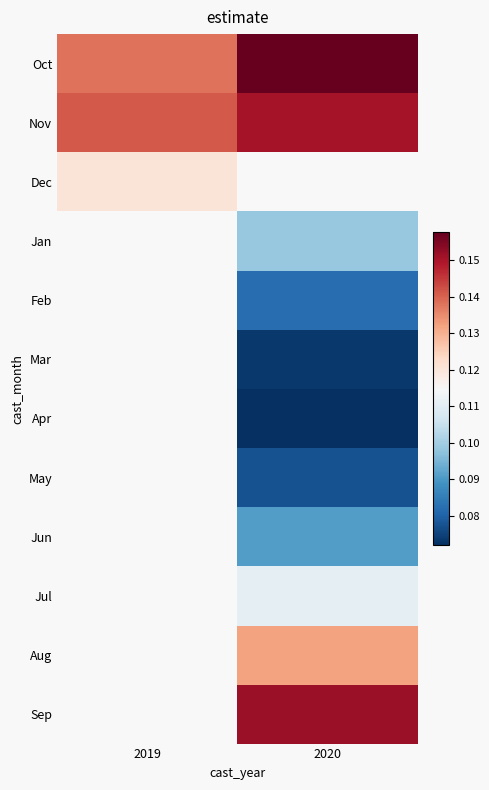

How many values in the Mar series exceed 0?

1